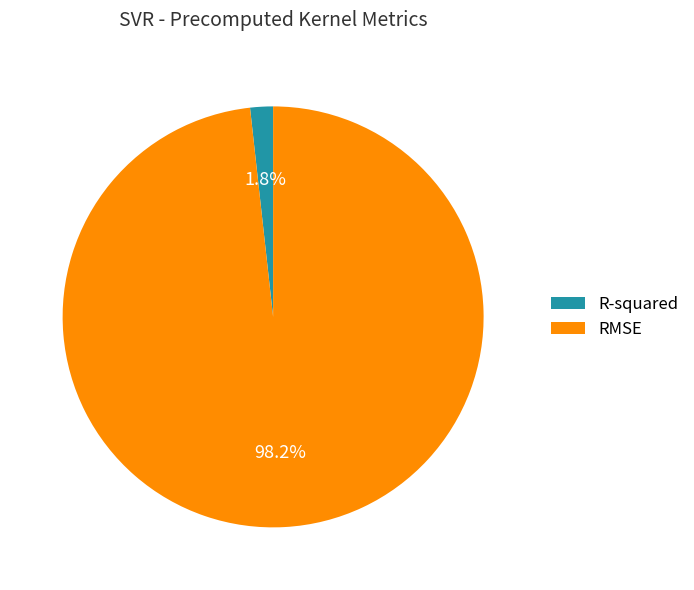

Which slice is the largest?

RMSE